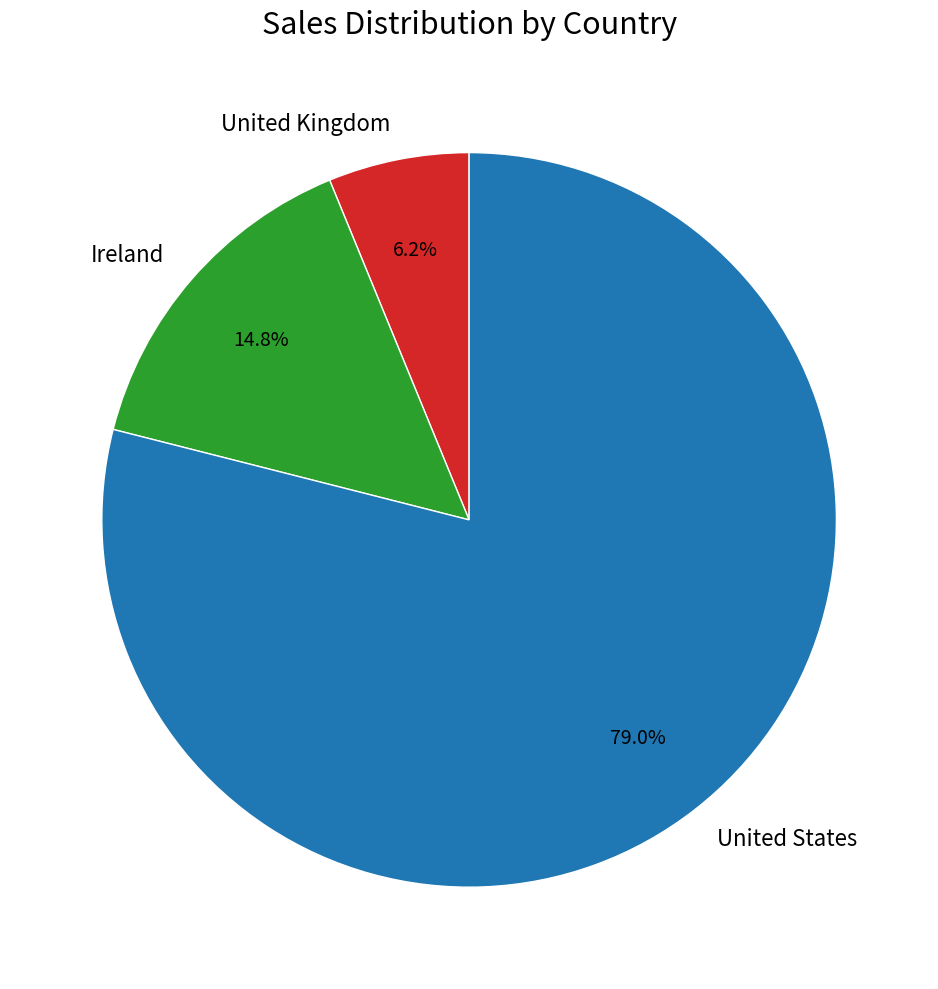

Which category has the smallest portion of the pie?

United Kingdom